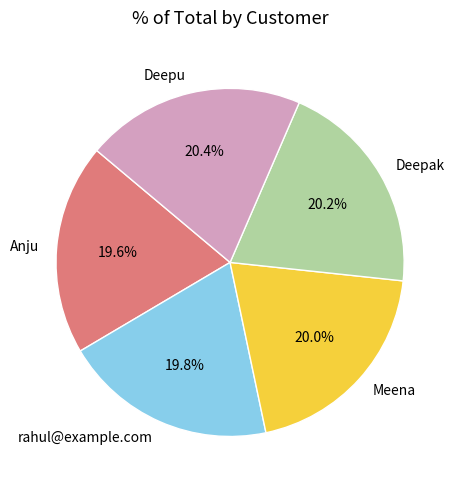

The Meena slice represents 8% of the pie. True or false?

False